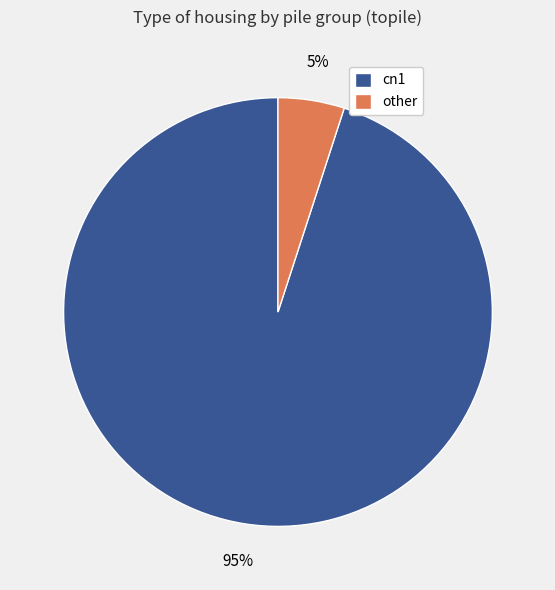

Between cn1 and other, which is larger?

cn1